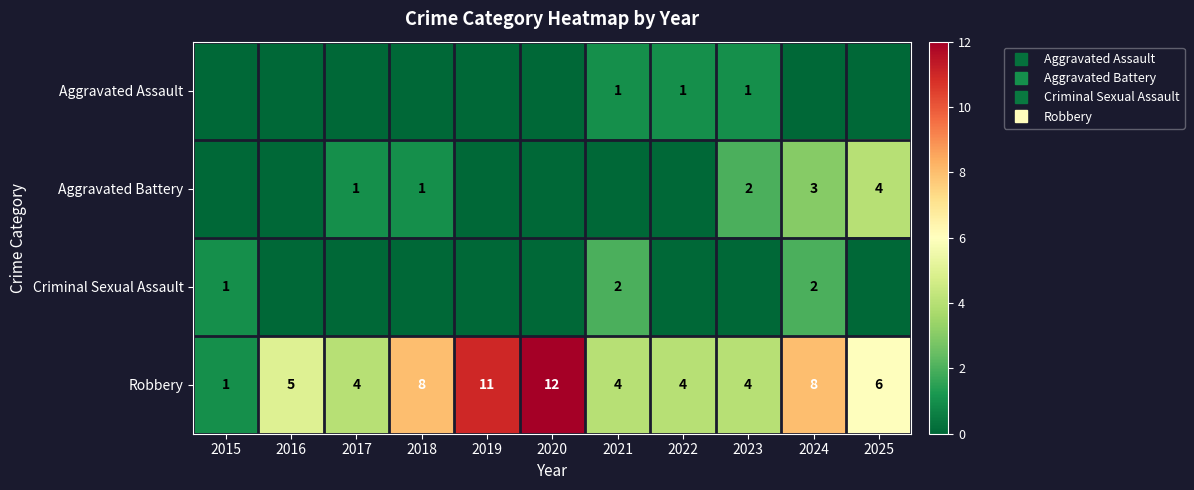

Which category has the lowest value in the Criminal Sexual Assault series?

2016